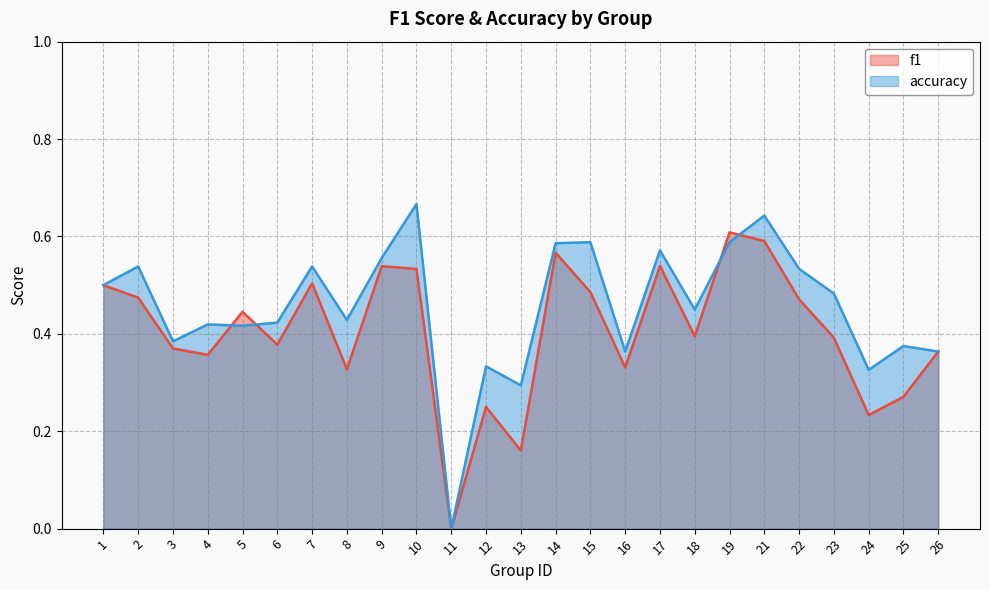

Is it true that accuracy equals 0.5 at 7?

True